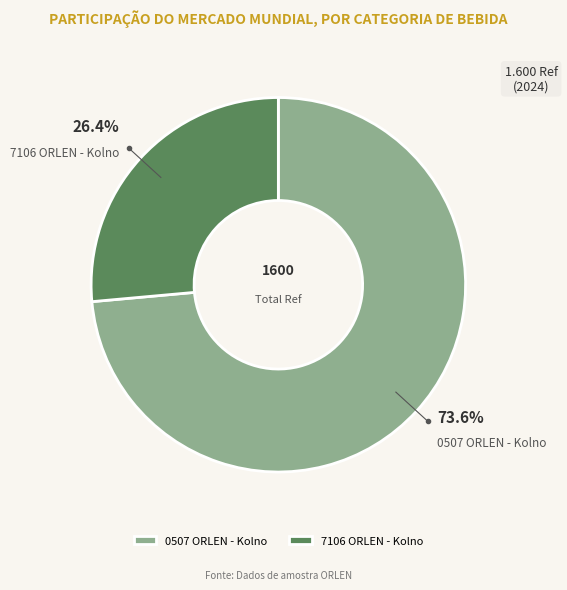

Which has a higher value, 7106 ORLEN - Kolno or 0507 ORLEN - Kolno?

0507 ORLEN - Kolno